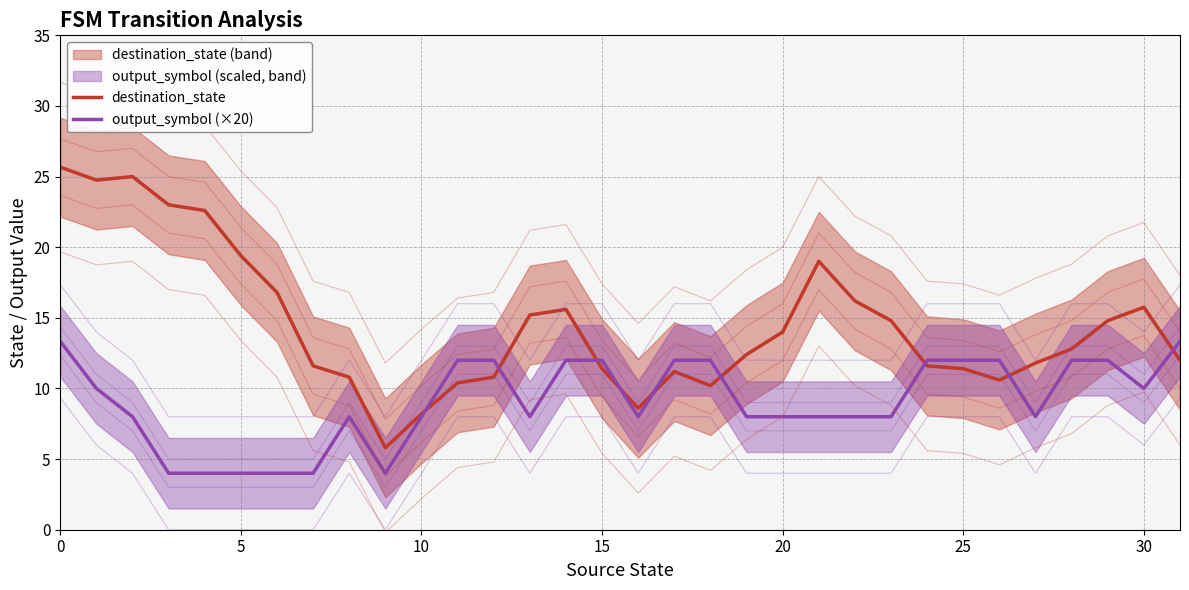

List the series in order of their peak value, lowest first.

output_symbol (×20), destination_state